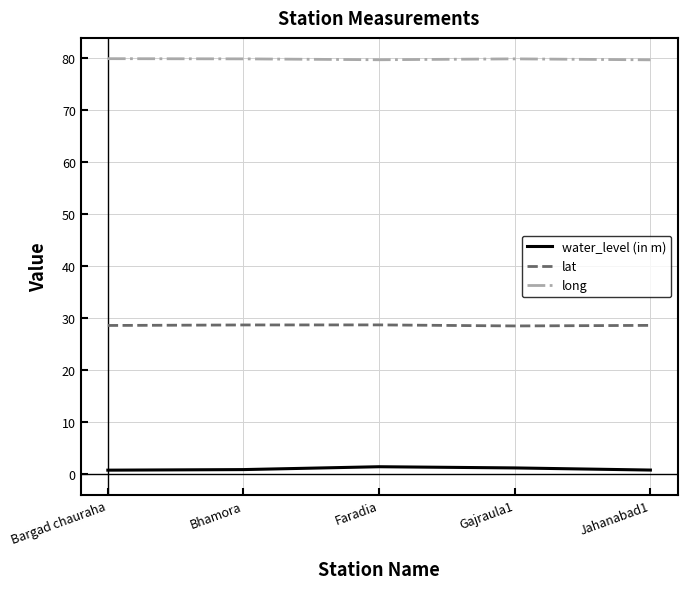

What is the spread (max minus min) of values at Jahanabad1?

78.9